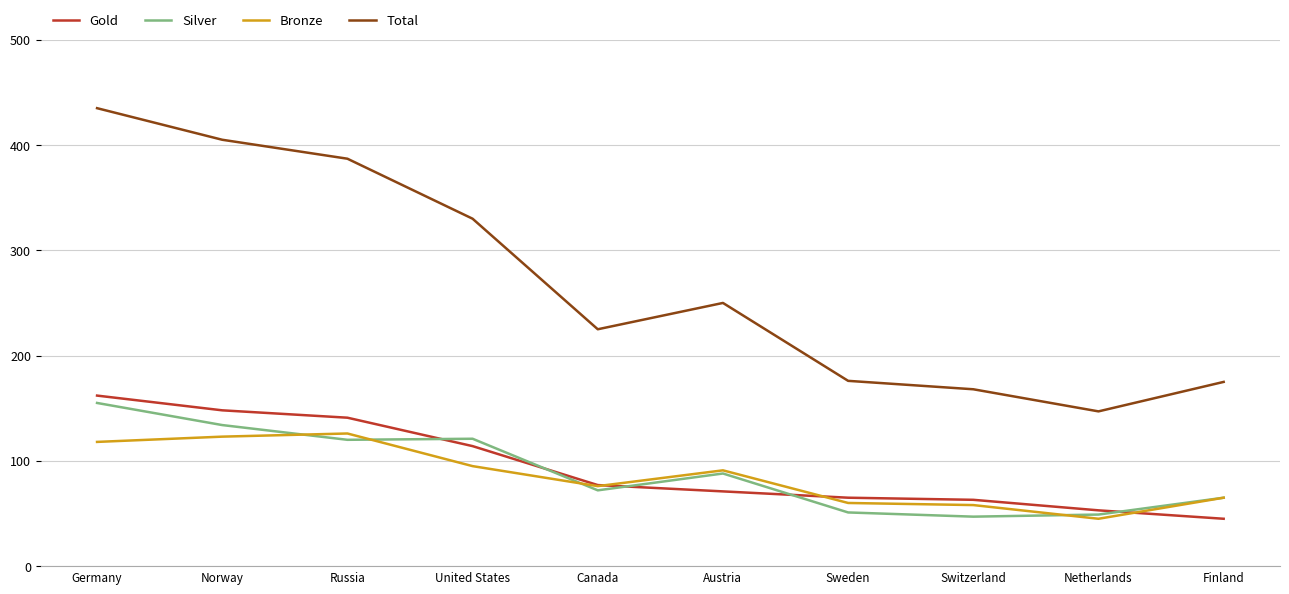

What is the spread (max minus min) of values at Finland?

130